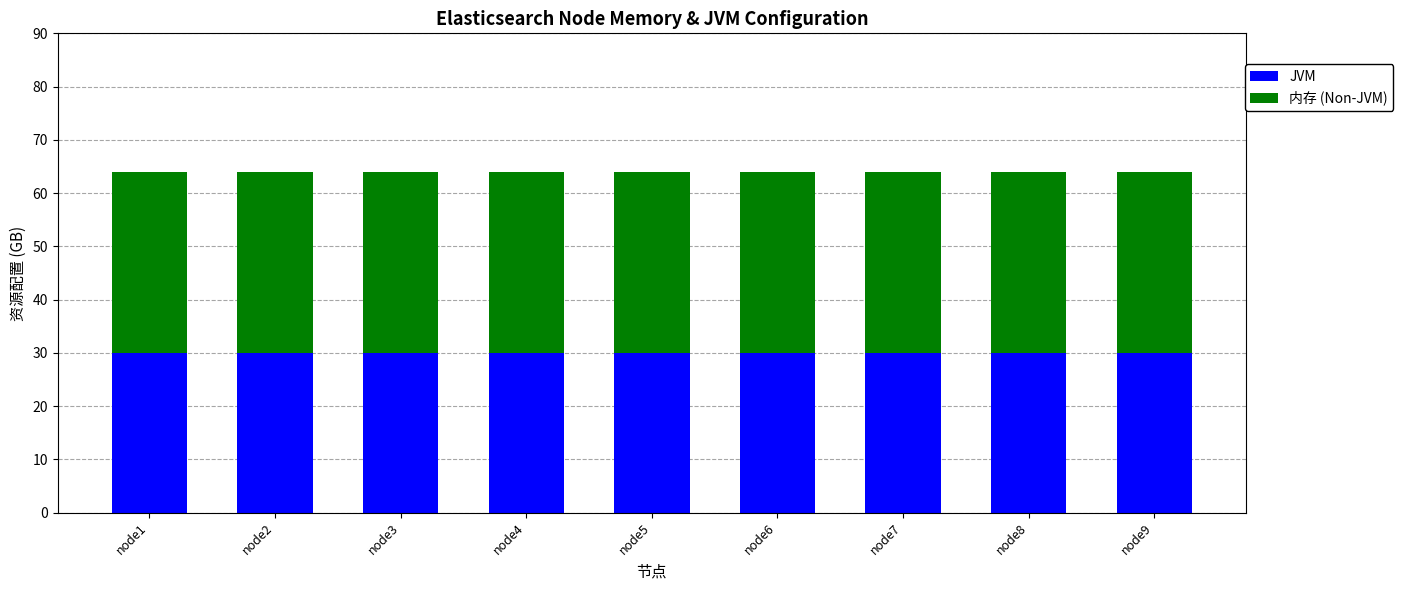

What is the highest value of the JVM series?

30